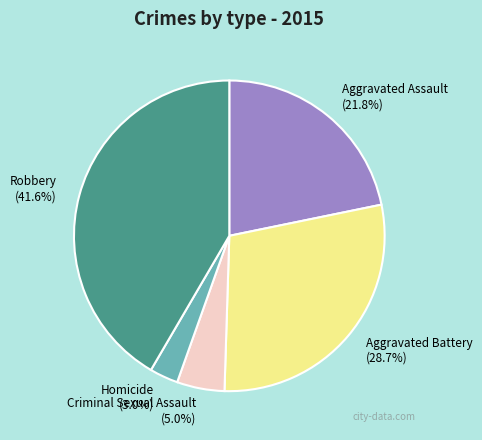

Is the sum of Robbery and Aggravated Assault greater than half?

Yes